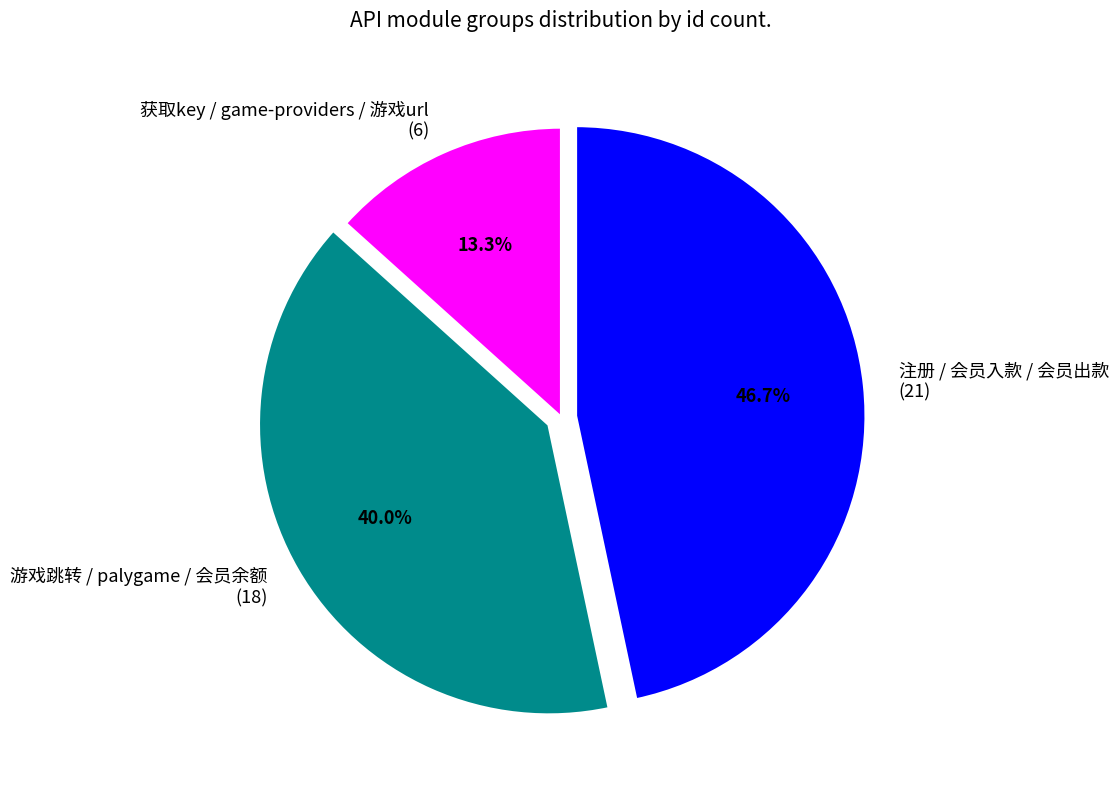

Combined, what portion of the pie is 注册 / 会员入款 / 会员出款 and 获取key / game-providers / 游戏url?

60.0%